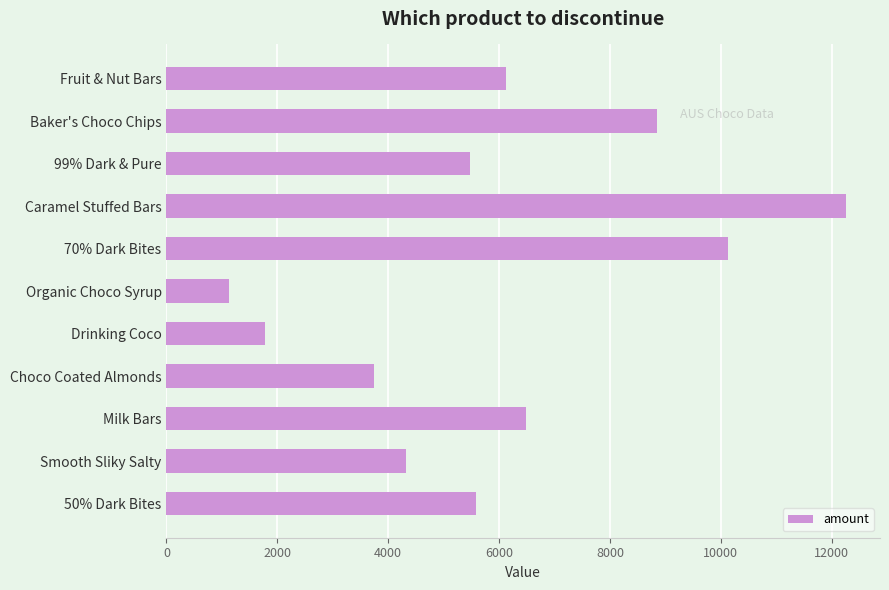

List the labels in order of value, largest first.

Caramel Stuffed Bars, 70% Dark Bites, Baker's Choco Chips, Milk Bars, Fruit & Nut Bars, 50% Dark Bites, 99% Dark & Pure, Smooth Sliky Salty, Choco Coated Almonds, Drinking Coco, Organic Choco Syrup